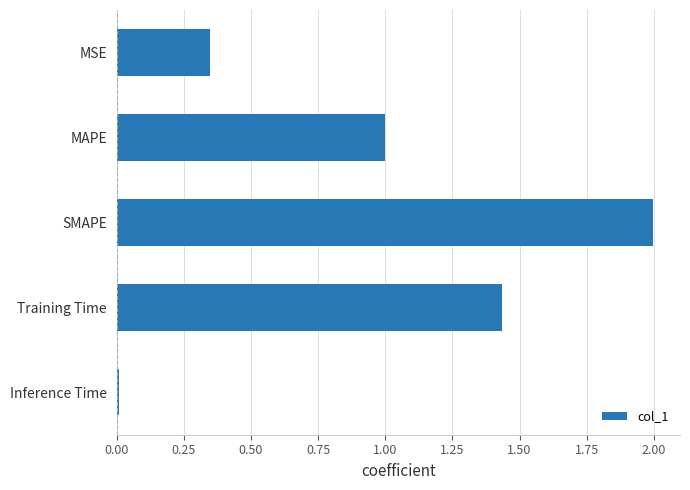

Which has a higher value, MSE or MAPE?

MAPE